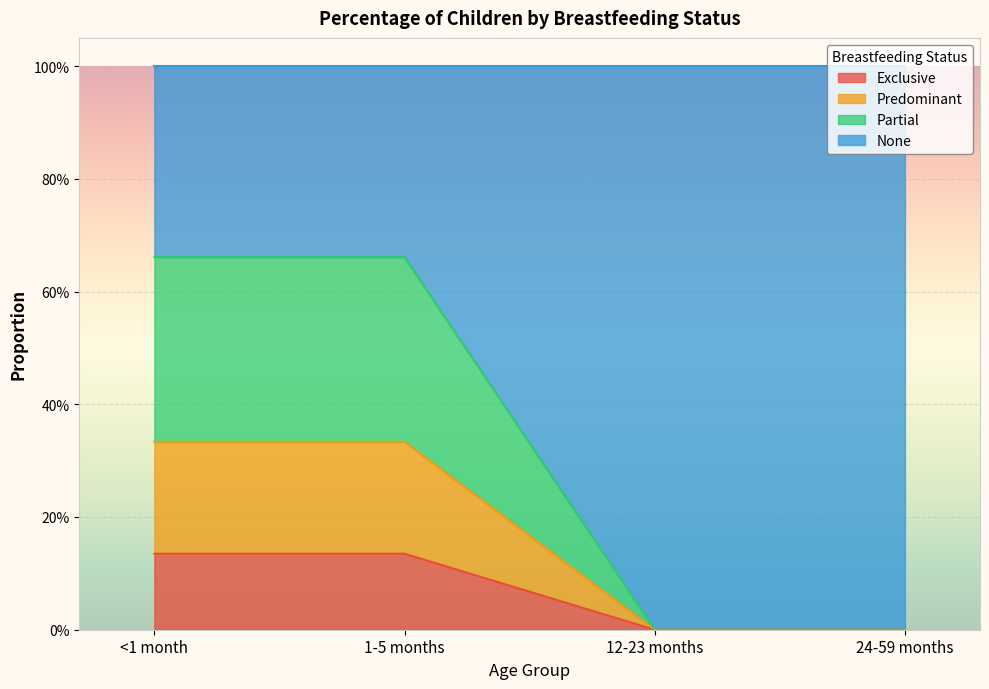

What are all the series names shown in the legend?

Exclusive, Predominant, Partial, None